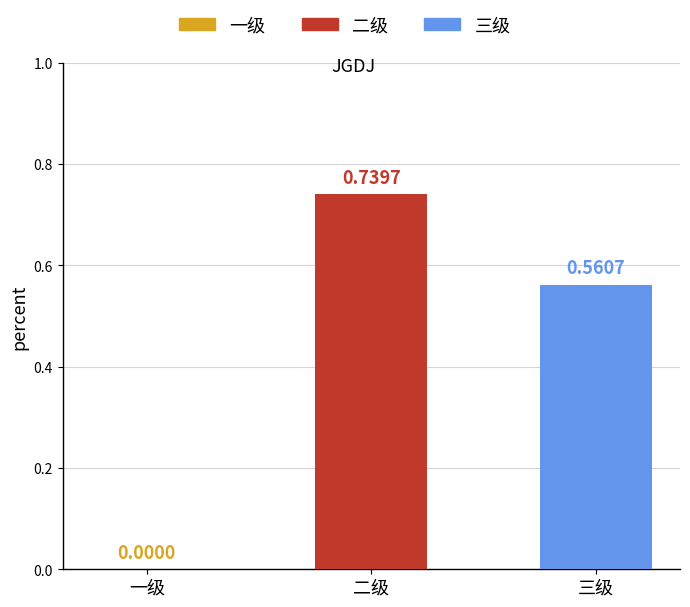

Which label corresponds to the largest value in the chart?

二级